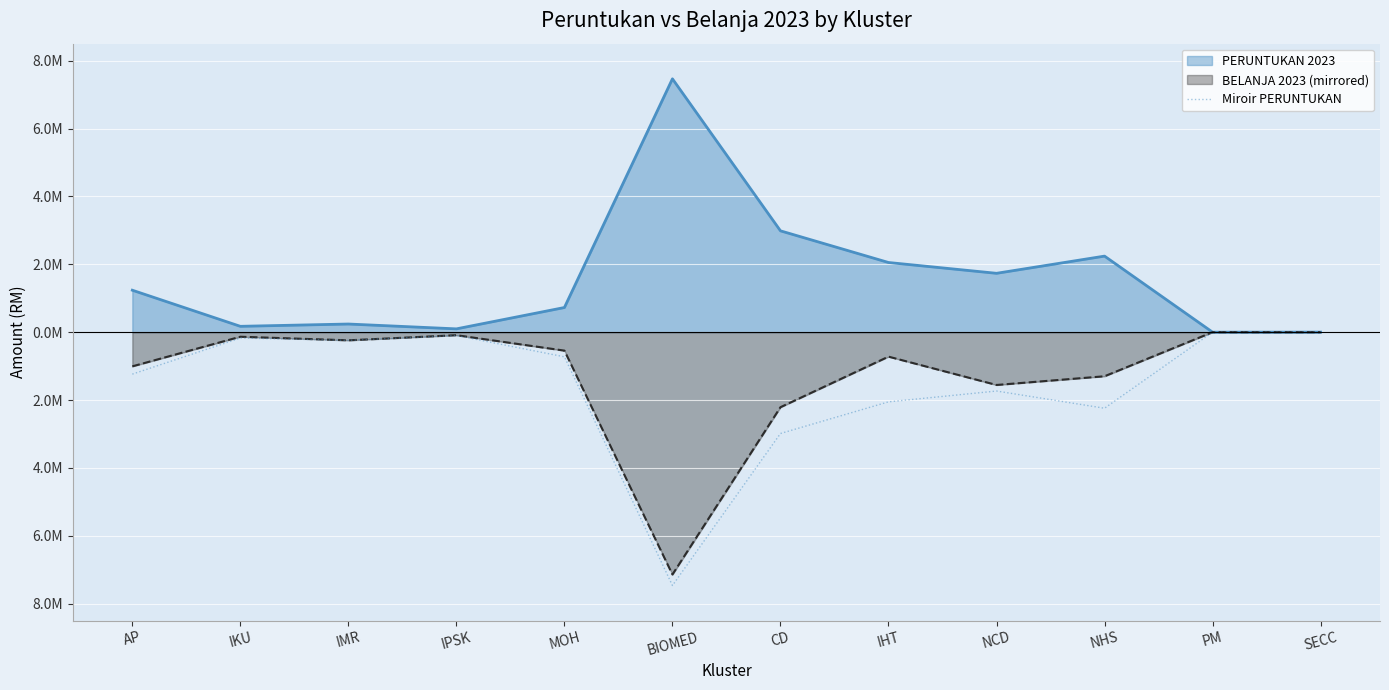

What is the label of the 12th point from the left?

SECC